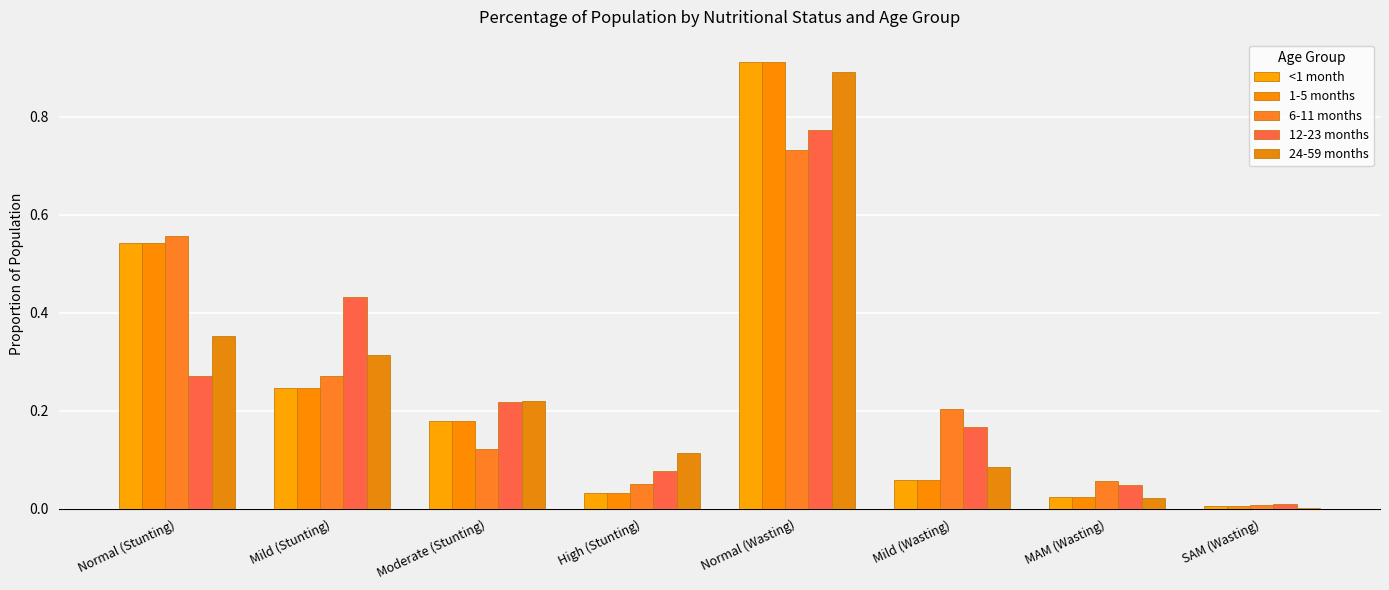

Are the bars horizontal?

No